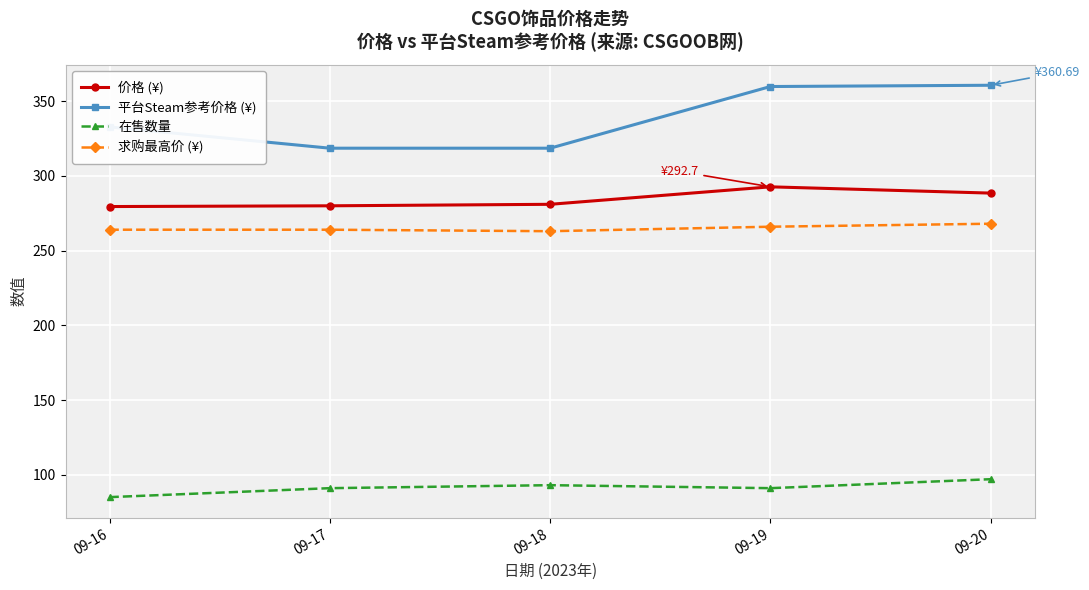

Rank the series at 09-19 from lowest to highest value.

在售数量, 求购最高价 (¥), 价格 (¥), 平台Steam参考价格 (¥)